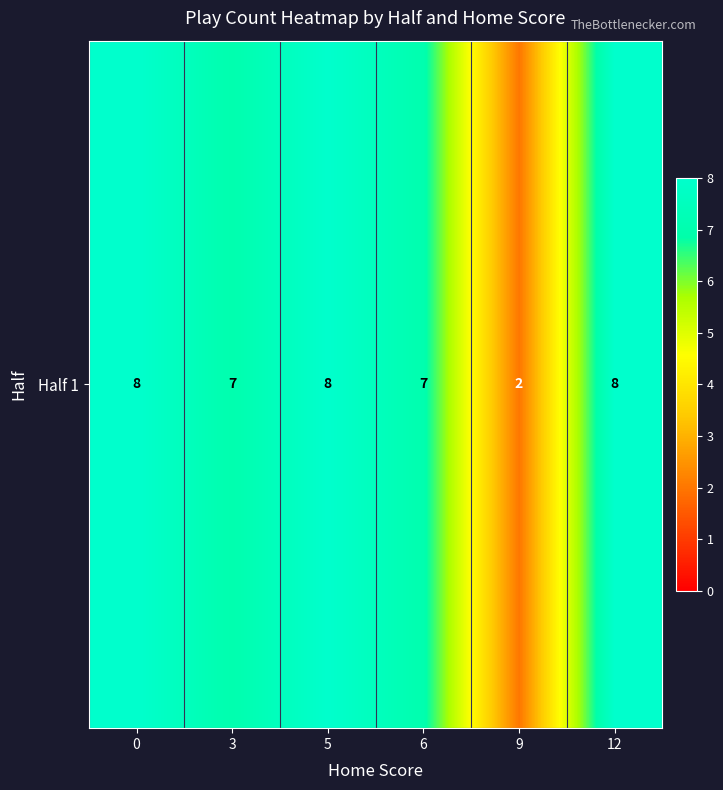

What is the minimum value shown in the chart?

2